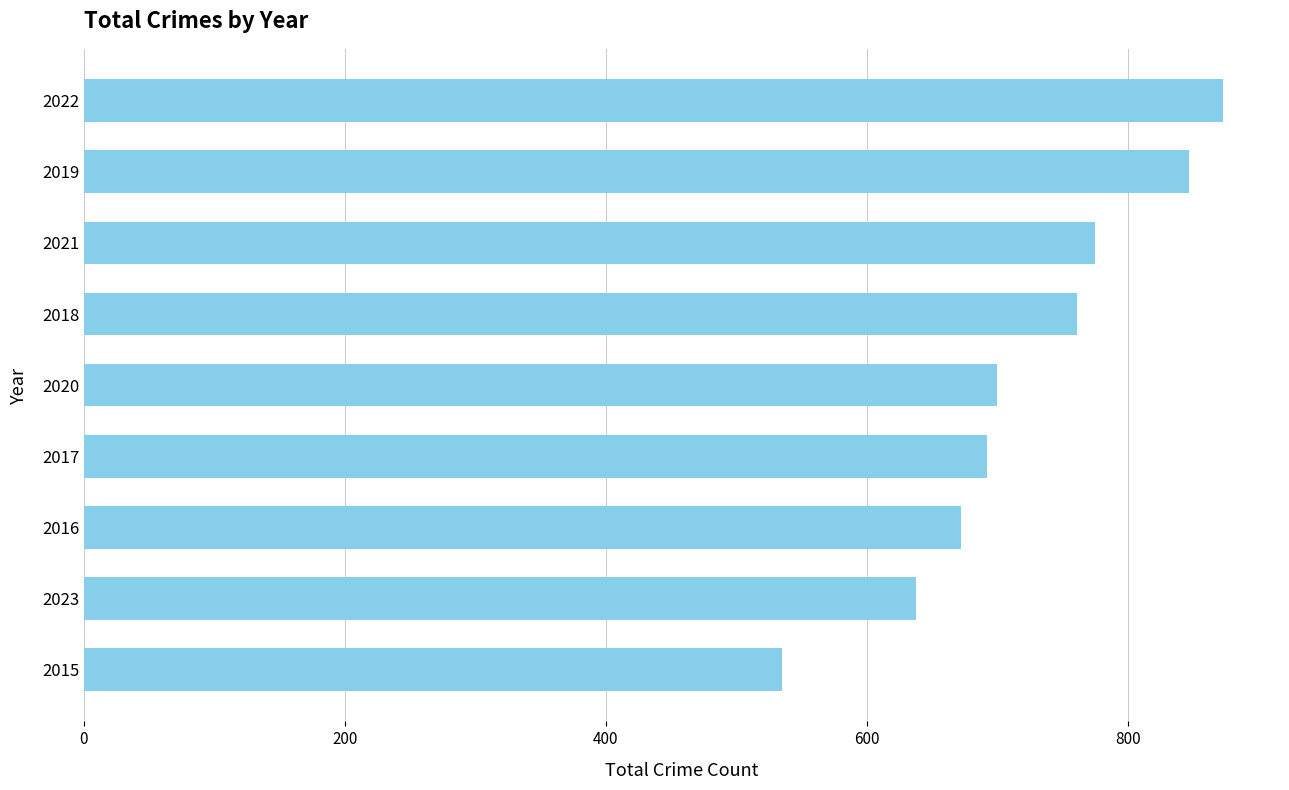

The chart shows a value of 1239 at 2020. True or false?

False